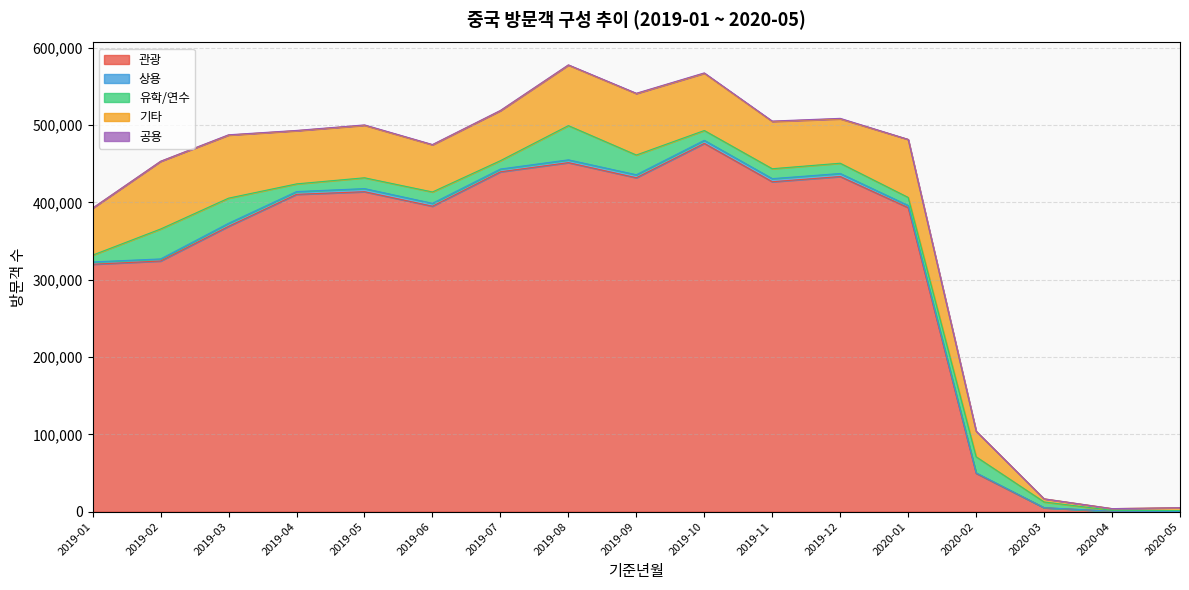

At which category is the sum across all series the highest?

2019-08